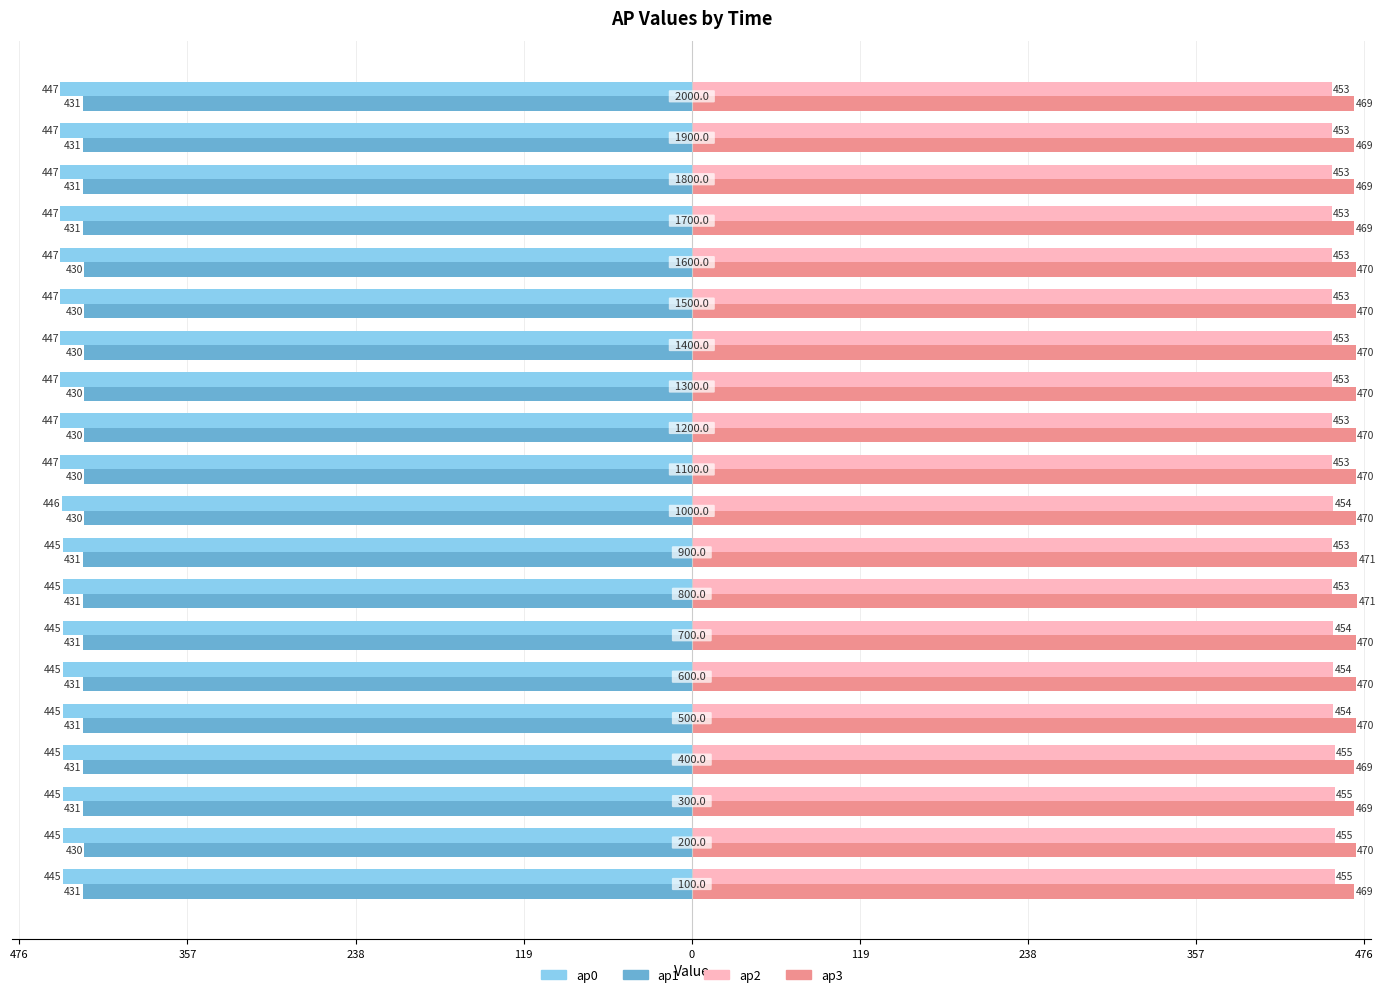

What are all the series names shown in the legend?

ap0, ap1, ap2, ap3